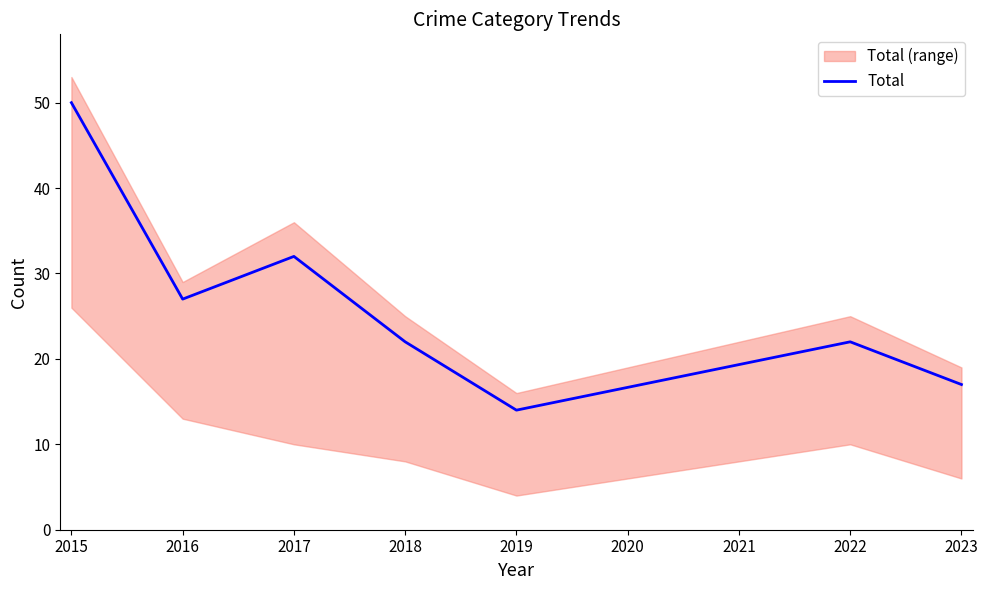

Is this an area chart (filled region under the line)?

No